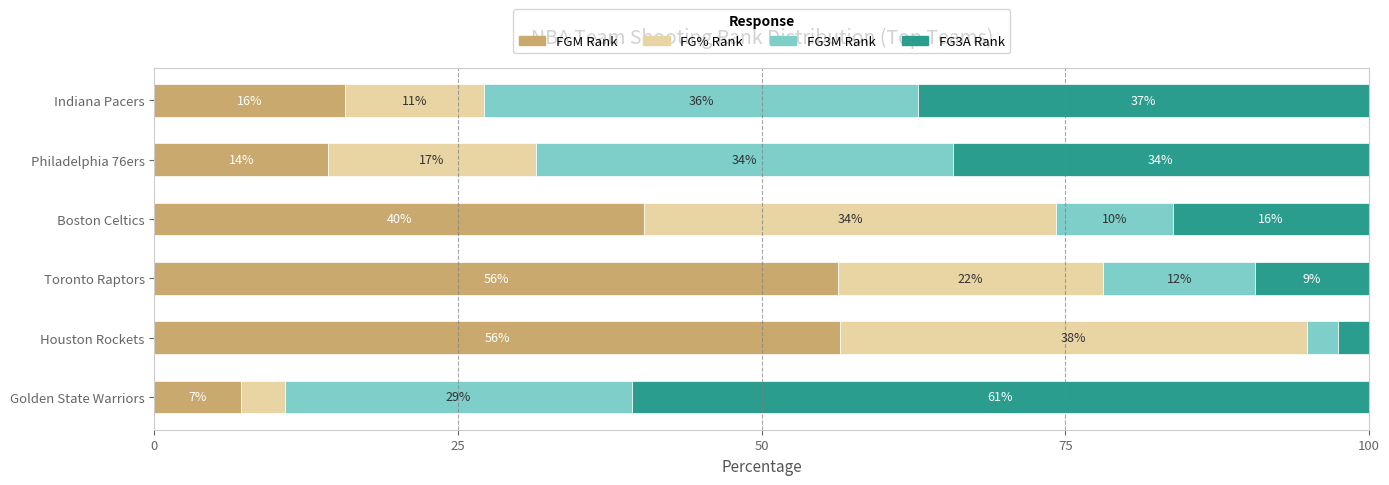

What position from the right is Golden State Warriors?

6